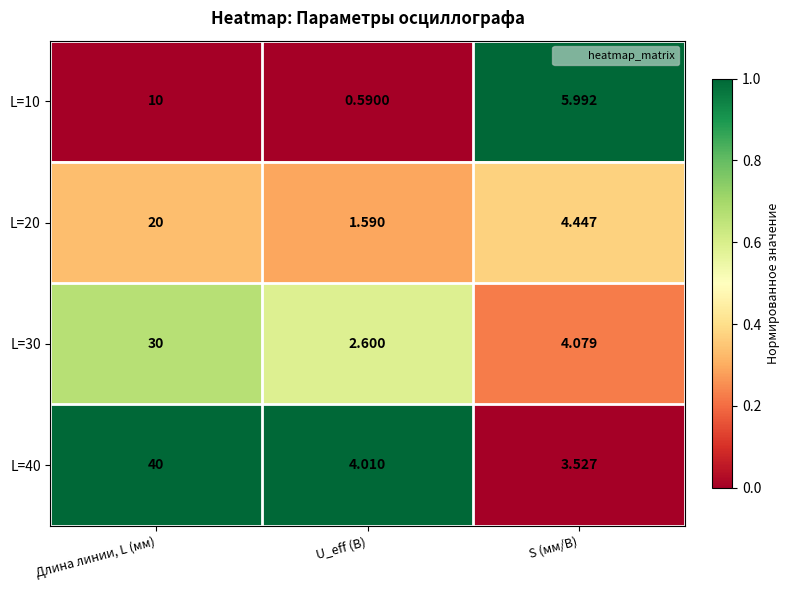

At which category does the chart reach its minimum across all series?

U_eff (В)